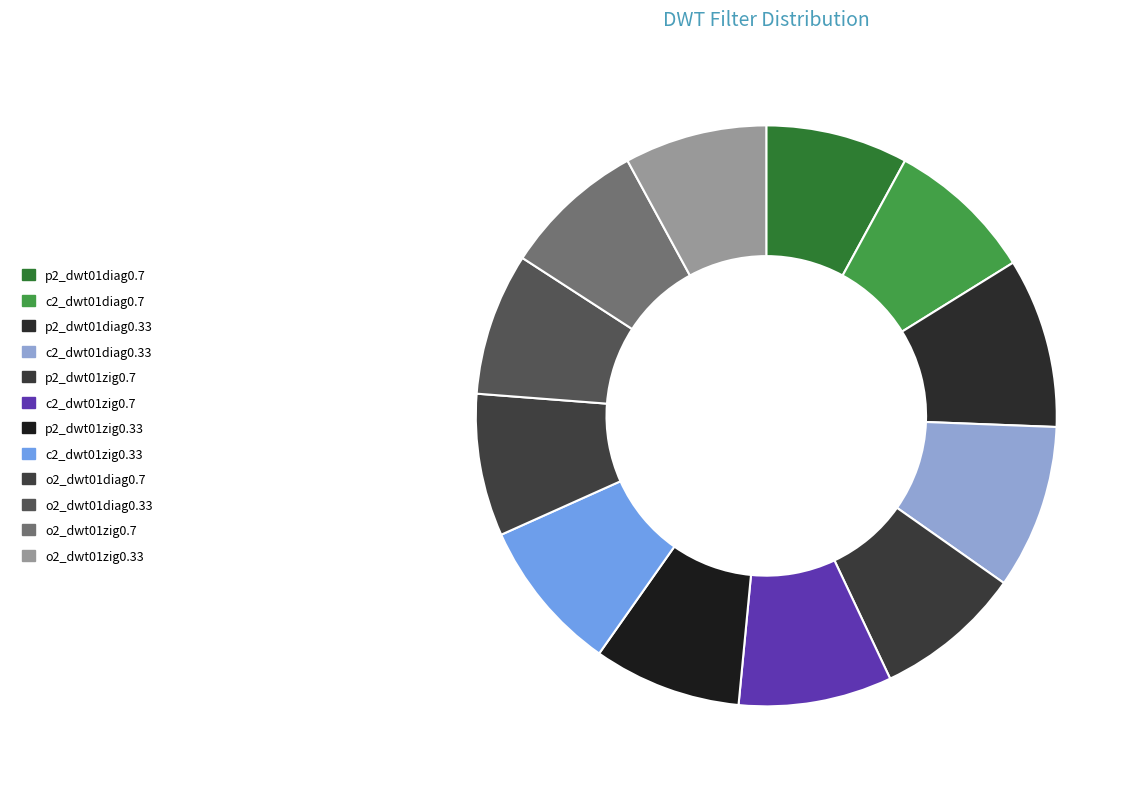

Is c2_dwt01zig0.7 the majority of the pie?

No